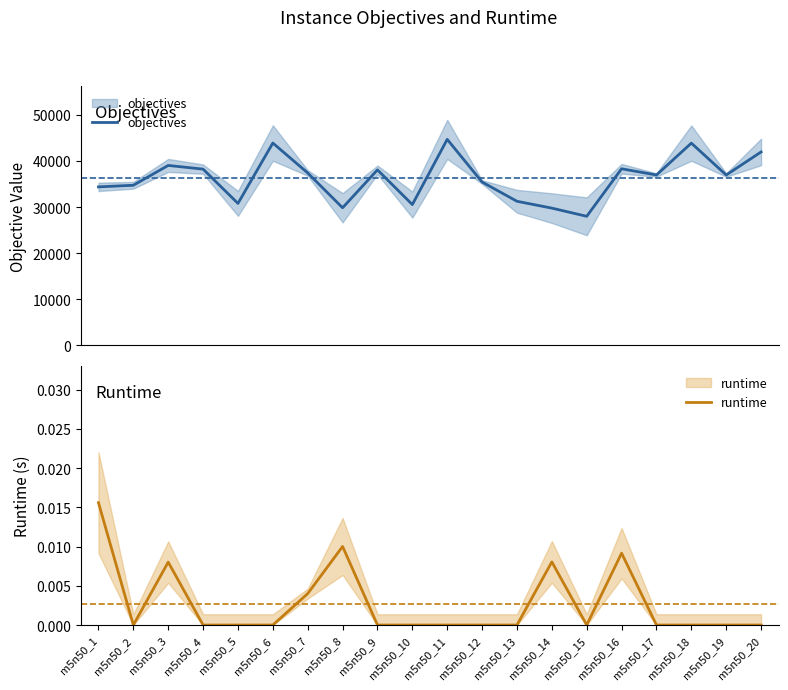

Where is the first local minimum for objectives?

m5n50_5